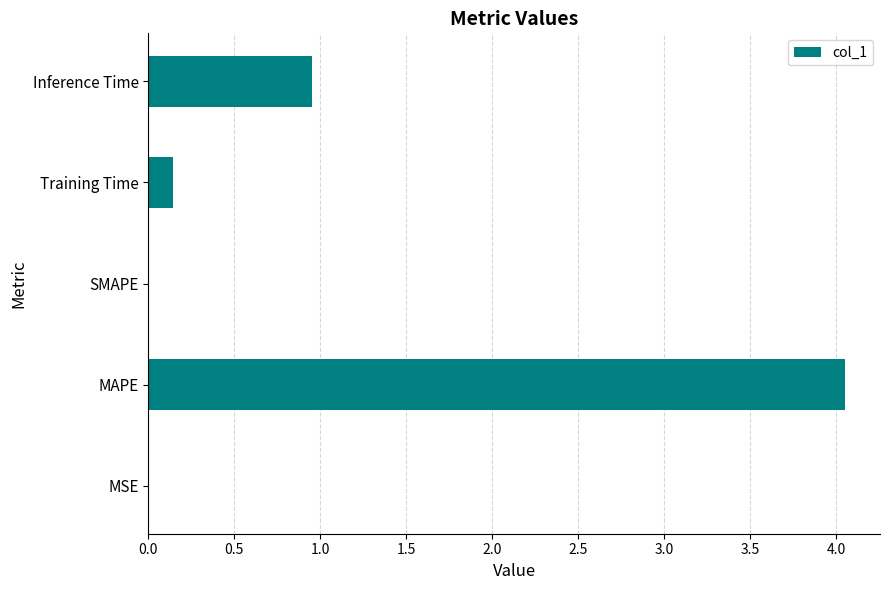

Is it true that the value at SMAPE is 0.0?

True